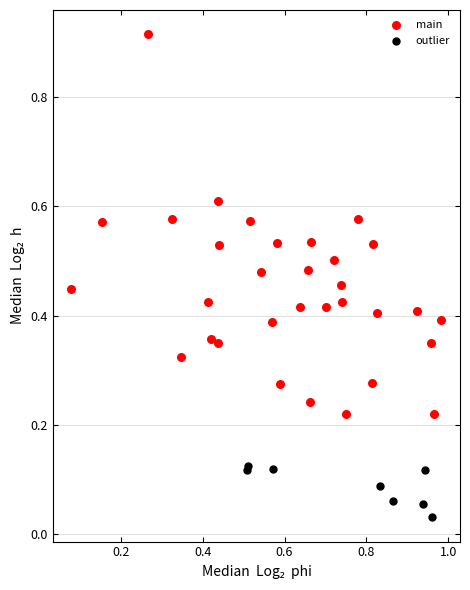

Which series contains the lowest Y value?

outlier